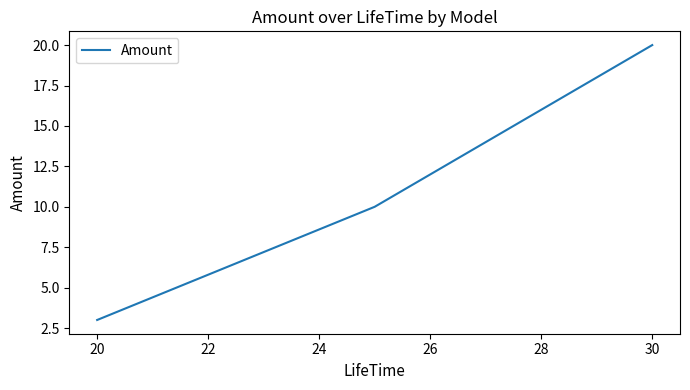

What is the difference between the maximum and second lowest values?

10